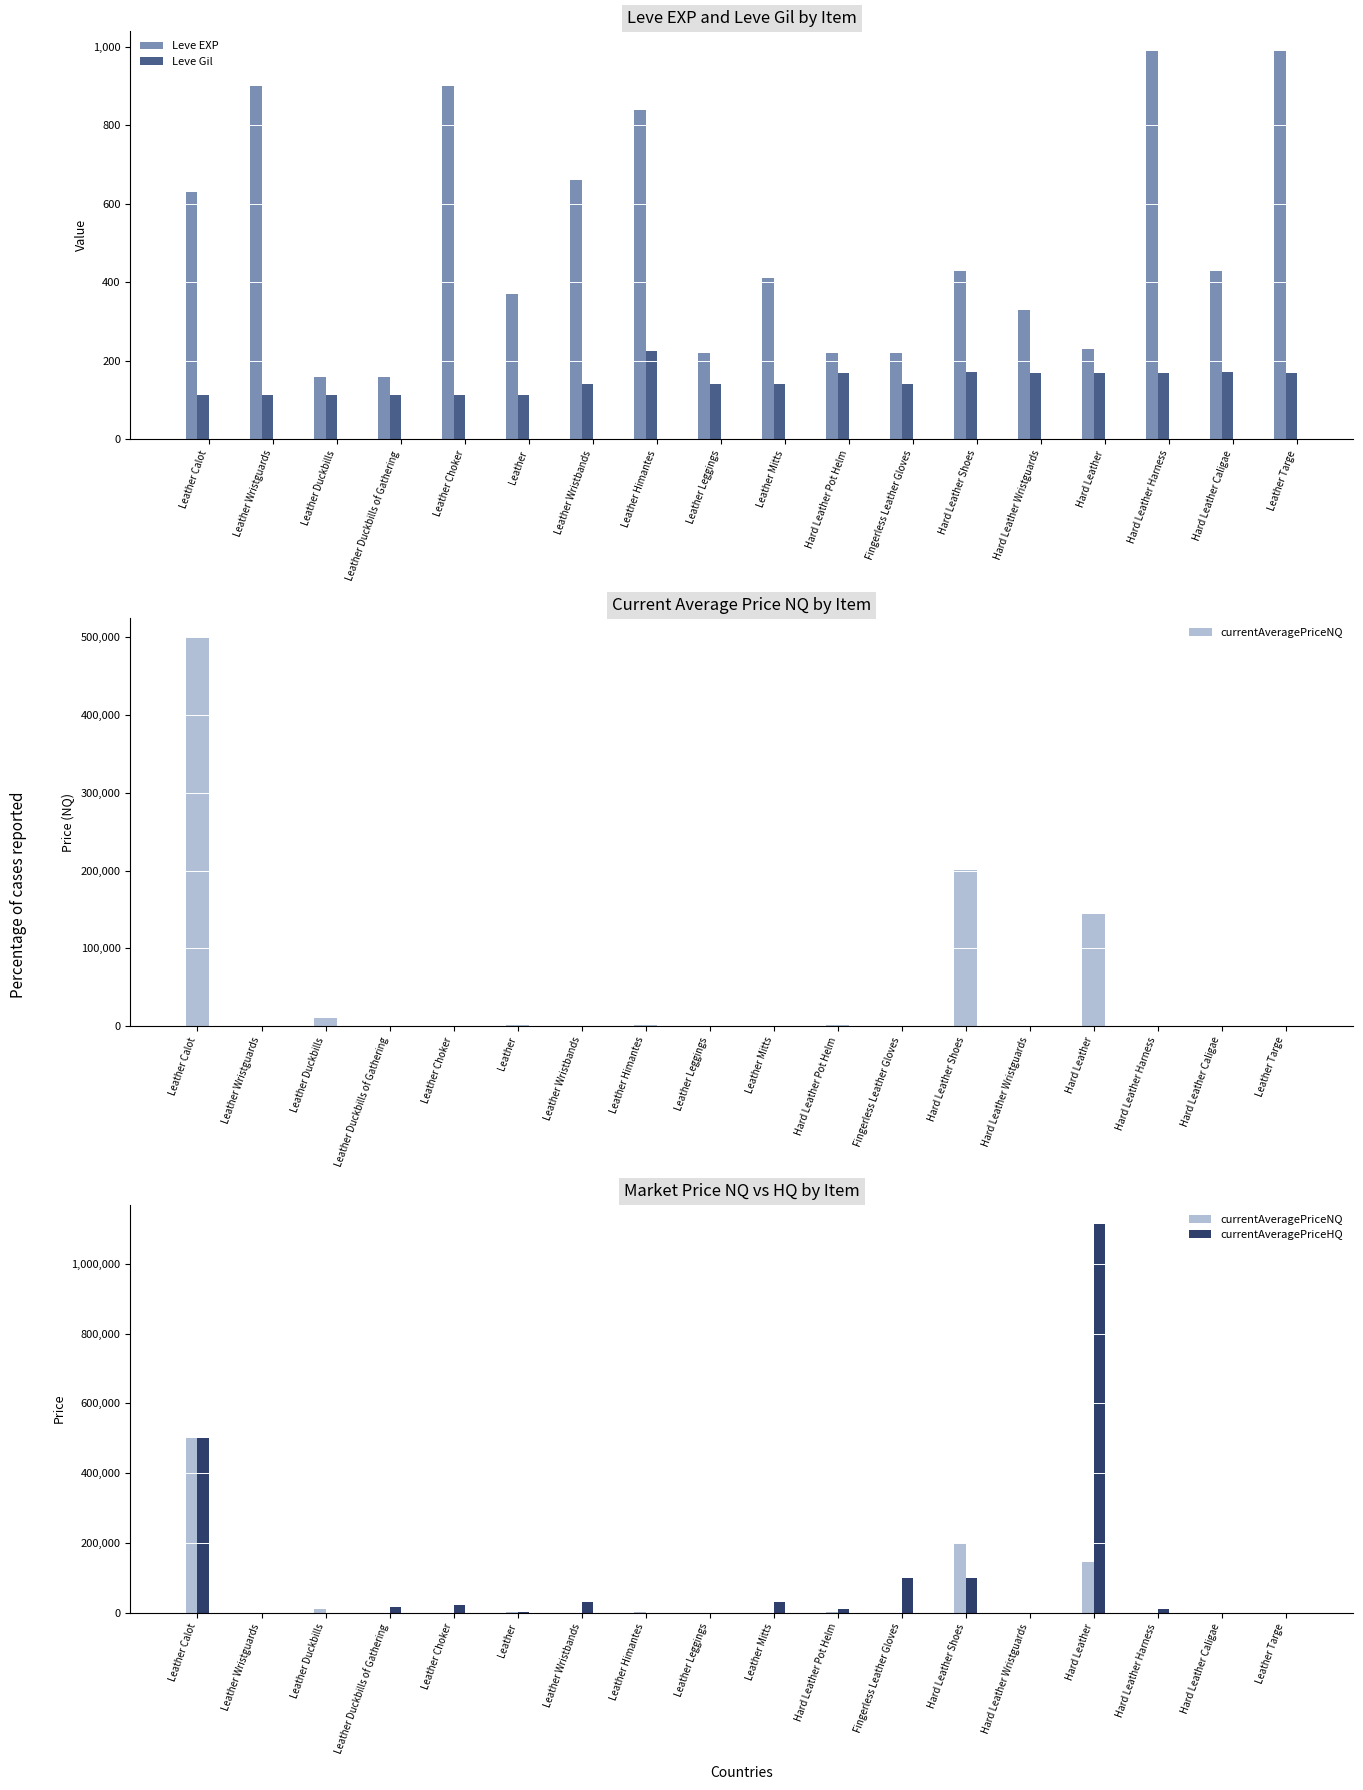

How many values in the Leve EXP series exceed 430?

7